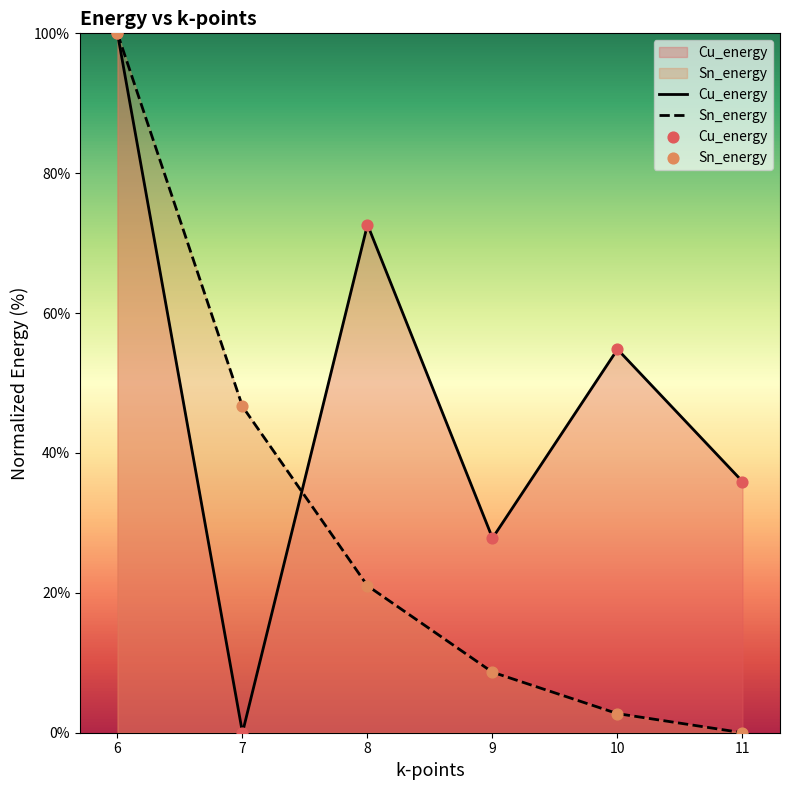

At how many categories does at least one series exceed 14?

6